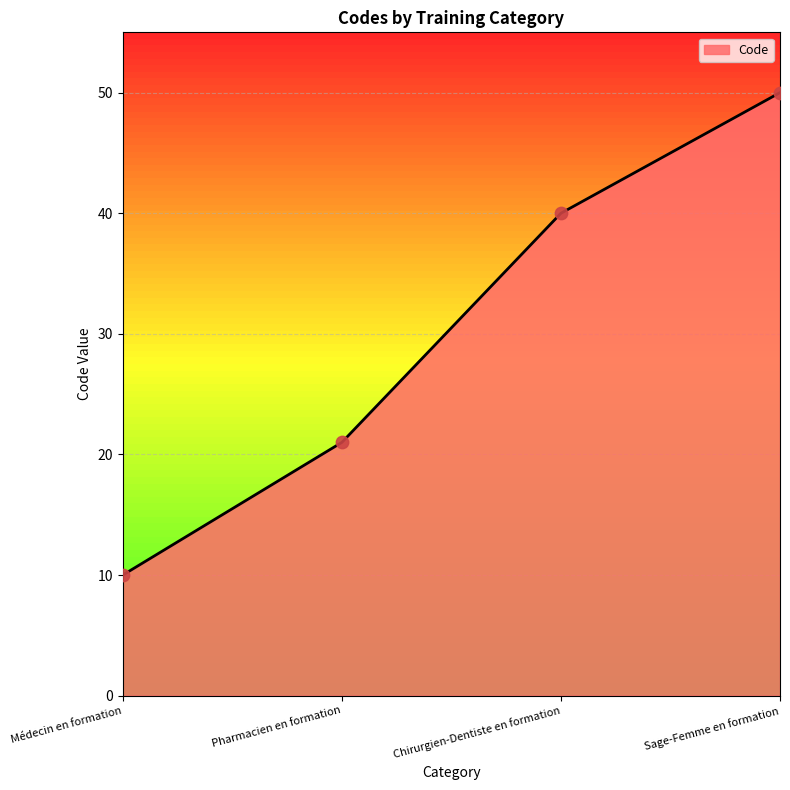

Which has a higher value, Sage-Femme en formation or Médecin en formation?

Sage-Femme en formation